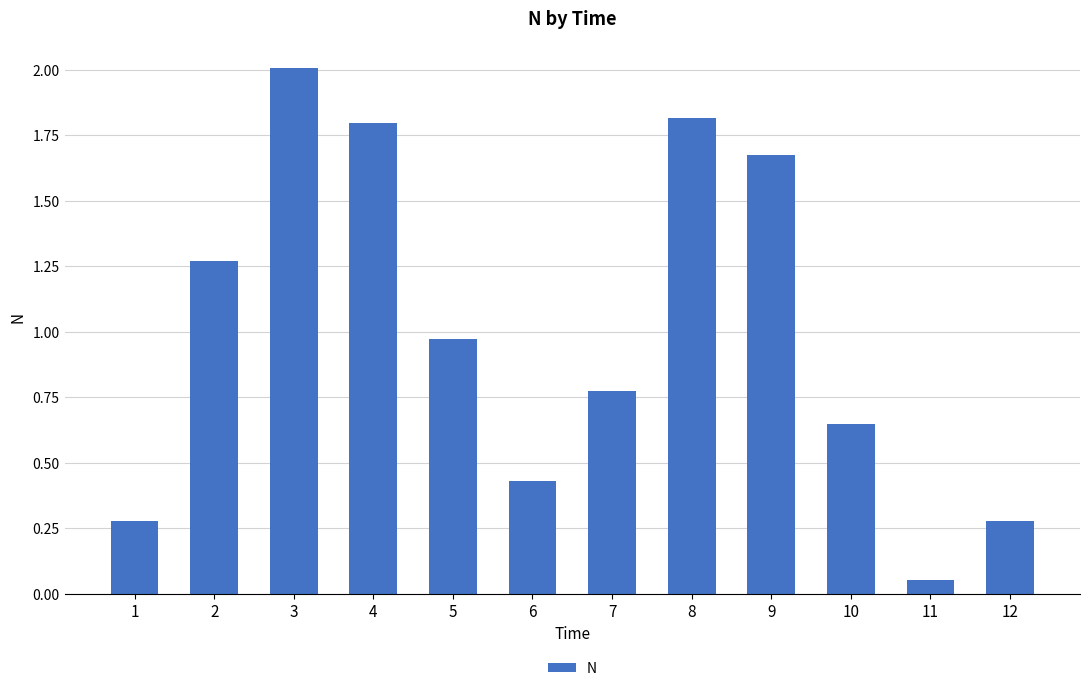

What is the sum of all values?

12.0